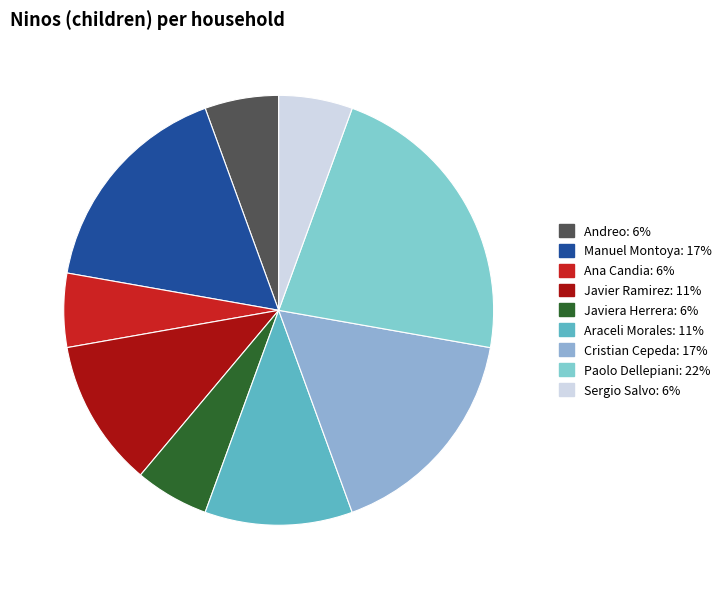

How many segments does this pie chart have?

9